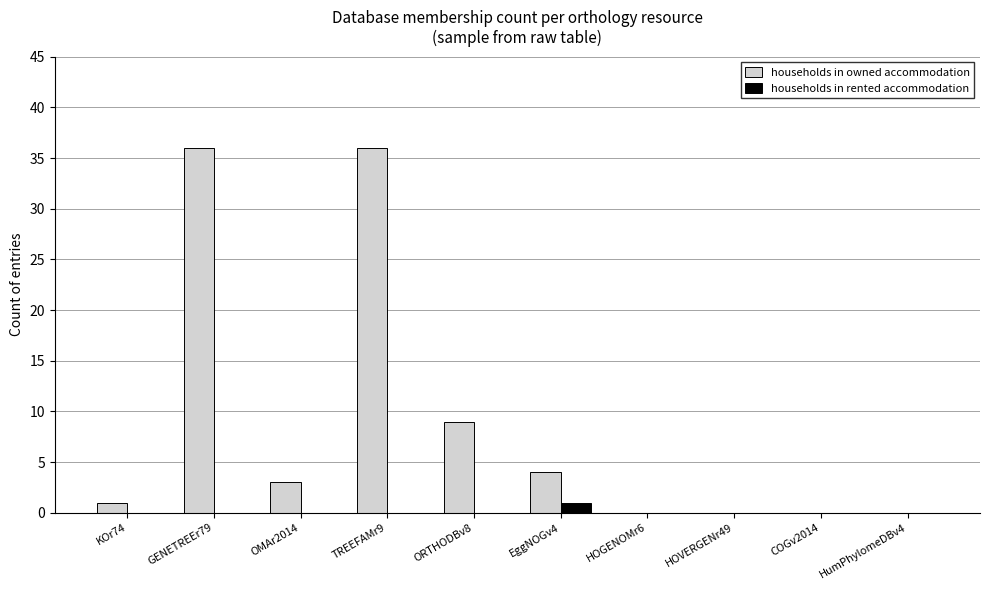

Reading left to right, extract all data points from this chart.

households in owned accommodation: 1	36	3	36	9	4	0	0	0	0
households in rented accommodation: 0	0	0	0	0	1	0	0	0	0